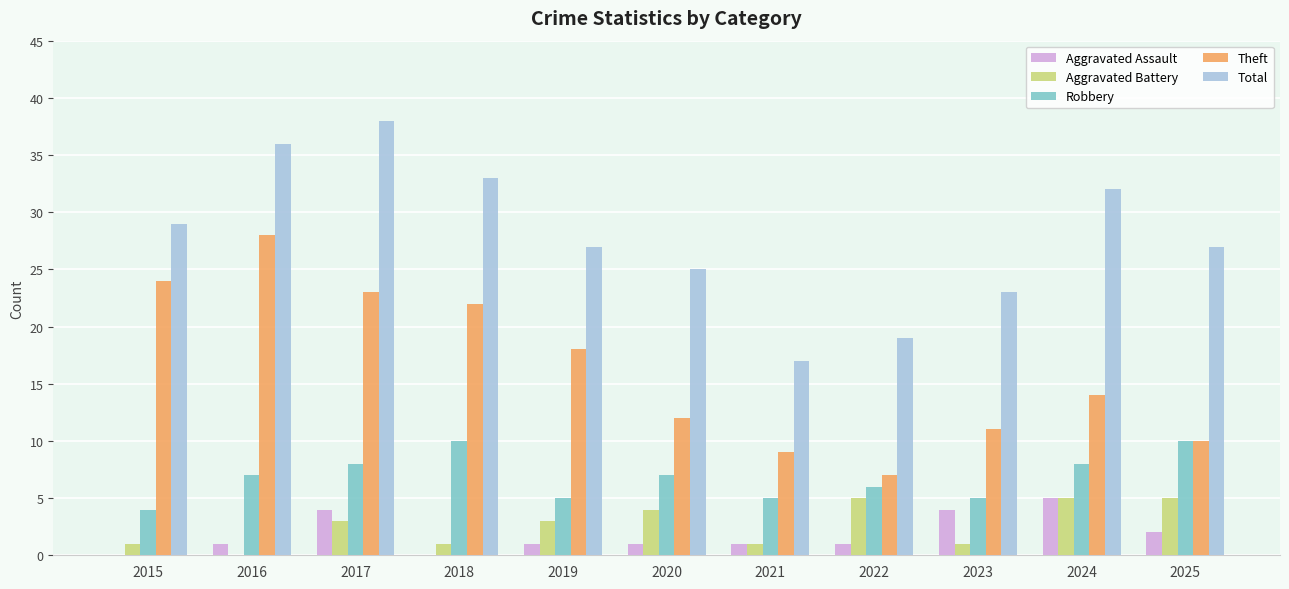

What is the sum of the Robbery values at 2023 and 2024?

13